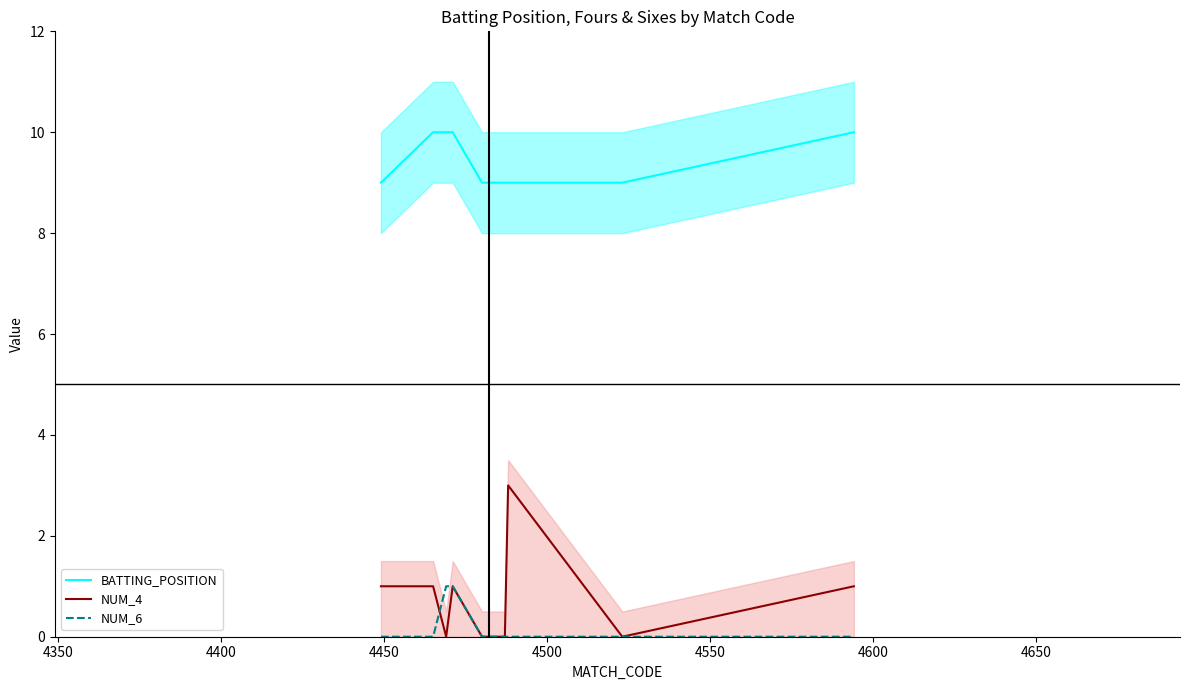

Which series has the widest spread of values?

NUM_4